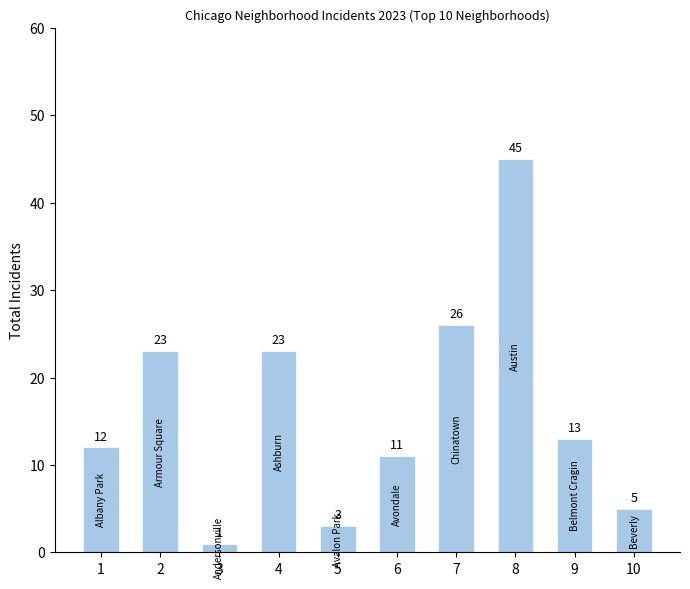

What is the change in value from 6 to 10?

-6